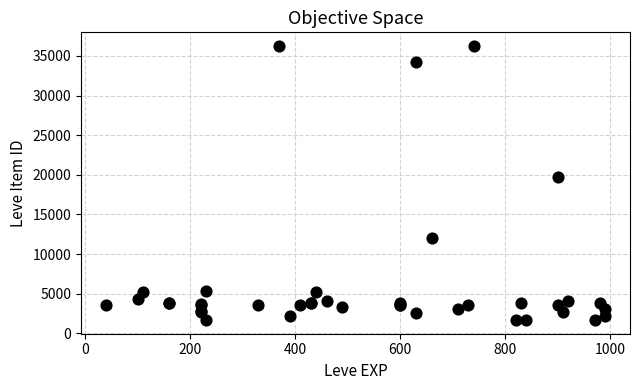

What Y value in the scatter plot is closest to 18967?

19744